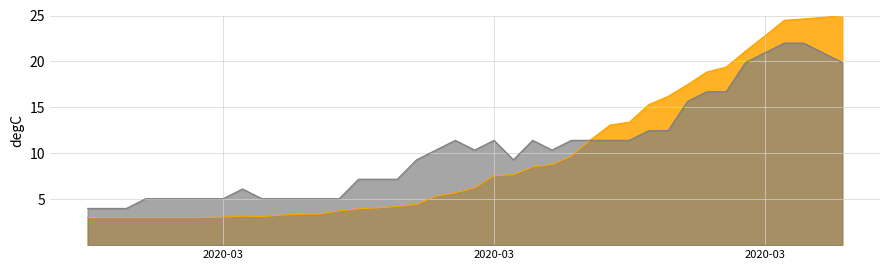

What are all the series names shown in the legend?

CH, BS